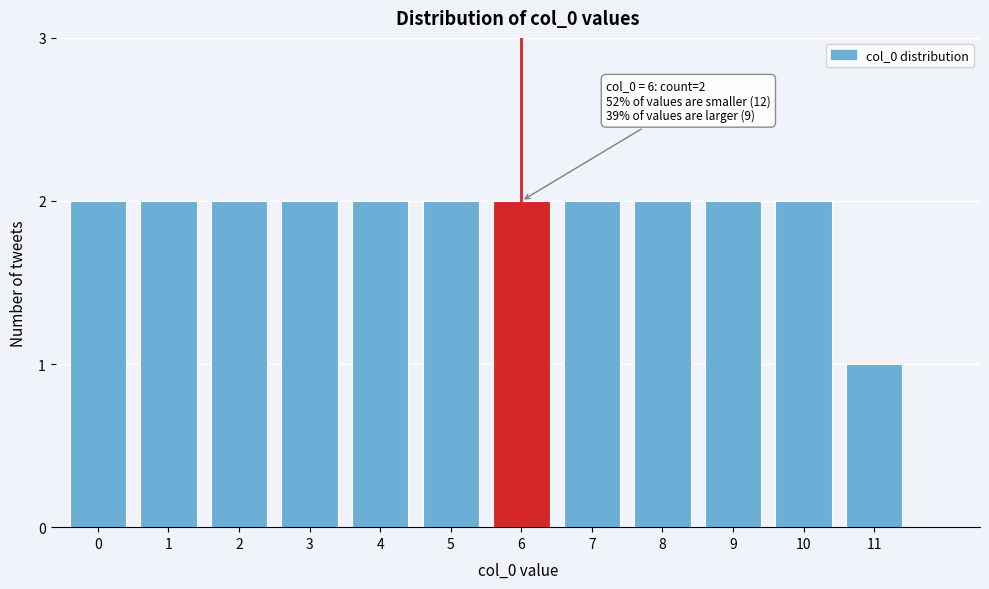

Reading left to right, list all the values displayed in this chart.

2	2	2	2	2	2	2	2	2	2	2	1